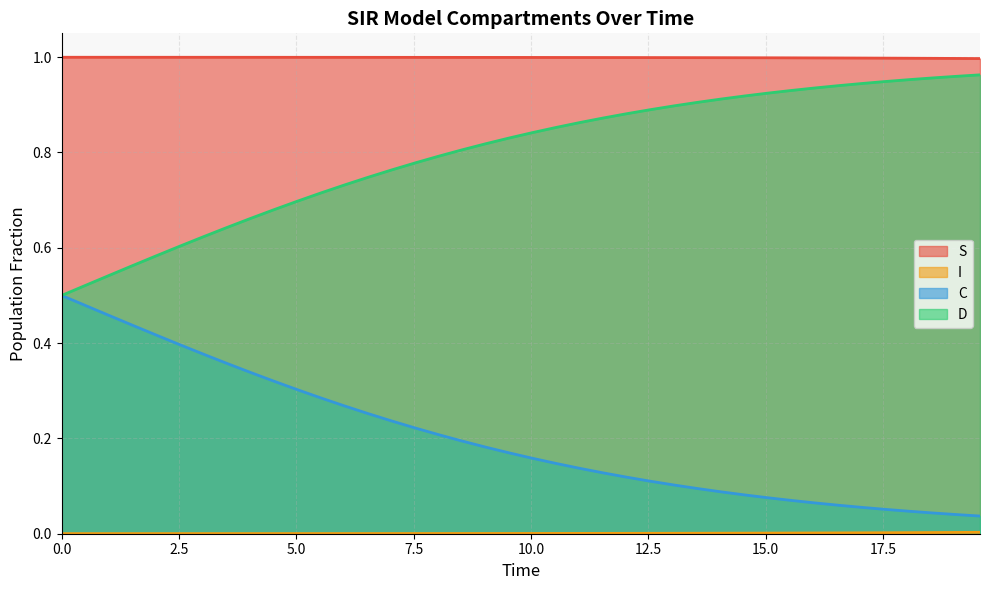

Which series has the largest total across all categories?

S